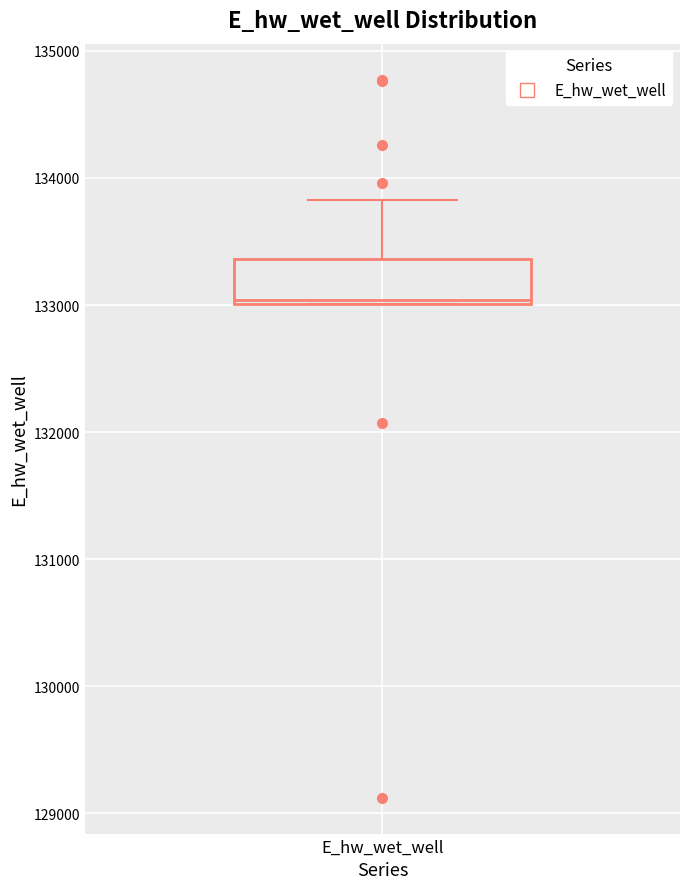

Where does the upper whisker of the box for E_hw_wet_well end on the y-axis? The values are not printed on the chart, so give them approximately, as read against the axis.

133800